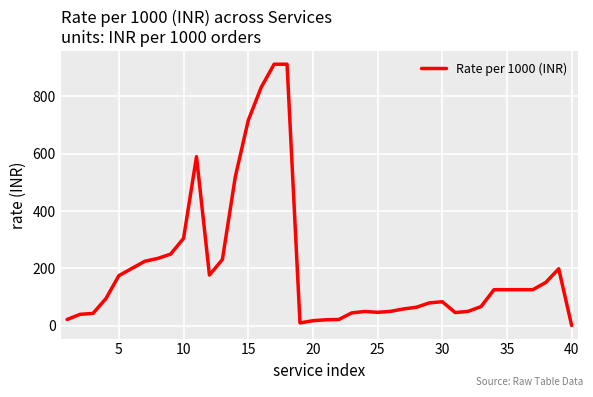

Does the chart have visible grid lines?

Yes